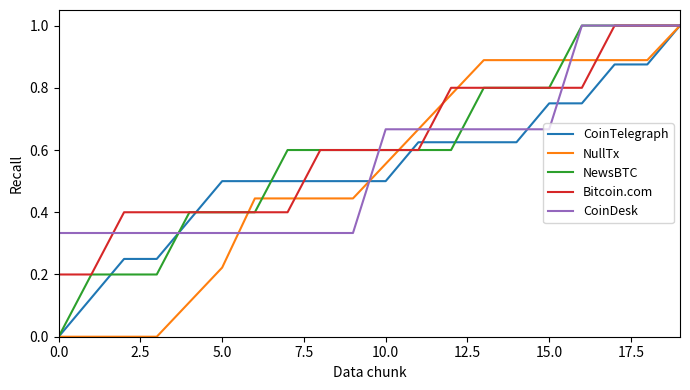

What is the greatest value displayed?

1.0